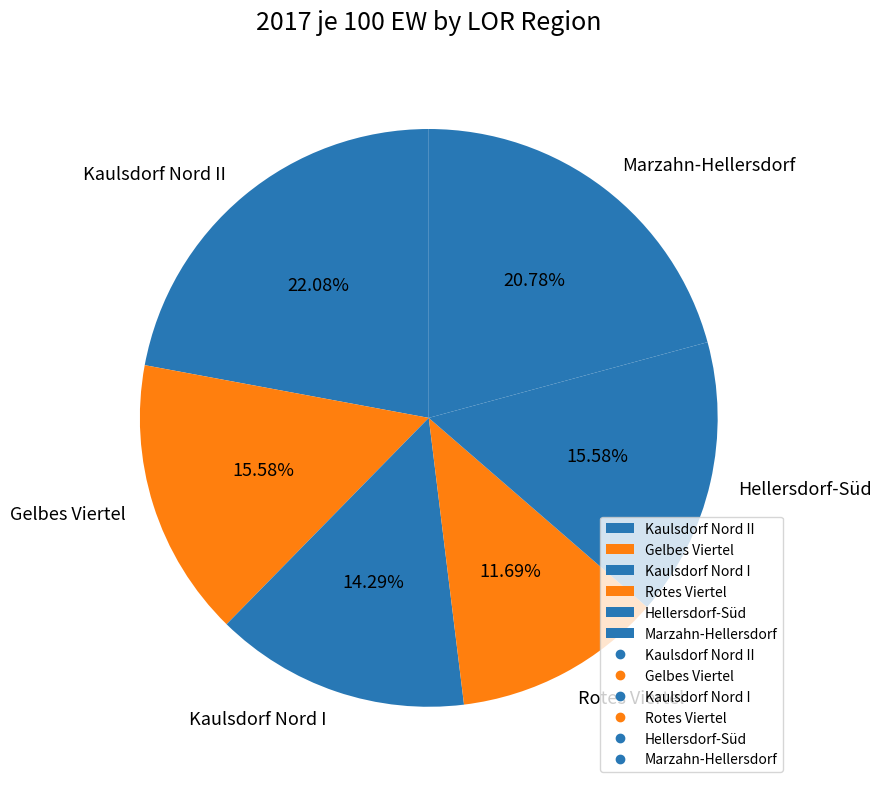

True or false: Kaulsdorf Nord II accounts for 22% of the total.

True